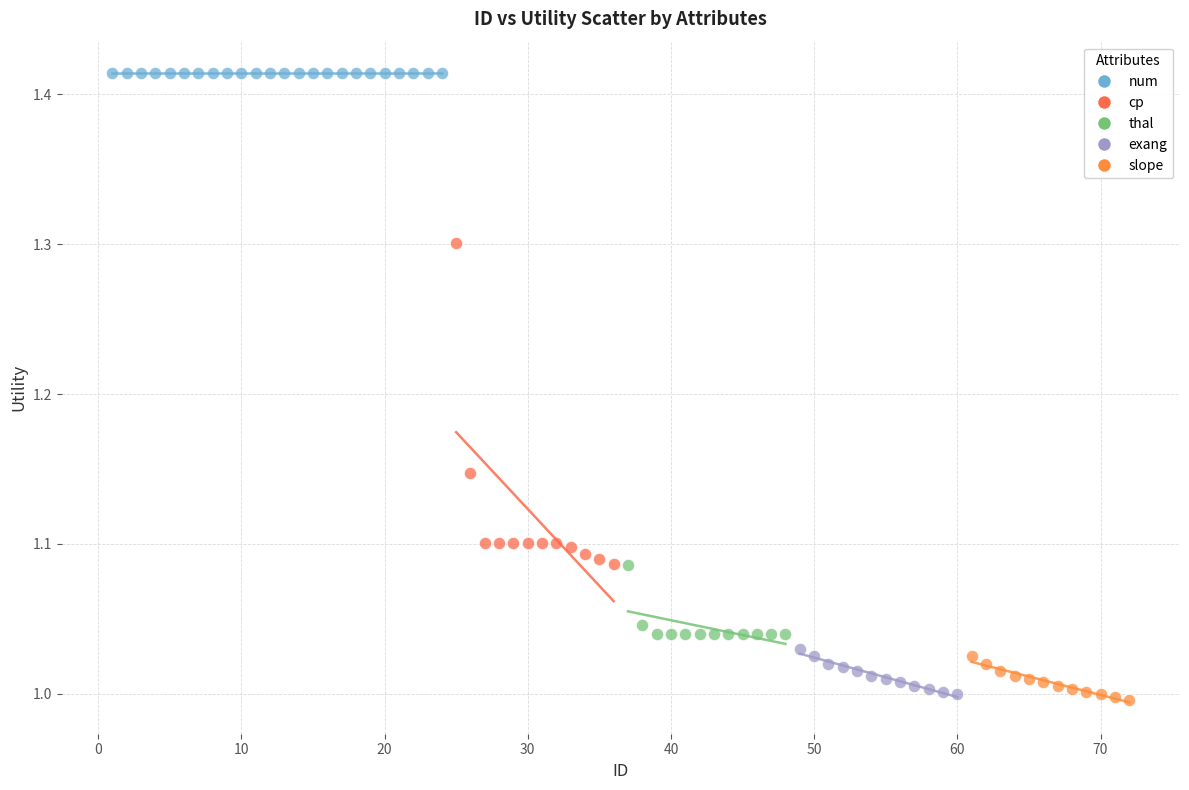

Which series reaches the maximum Y coordinate?

num